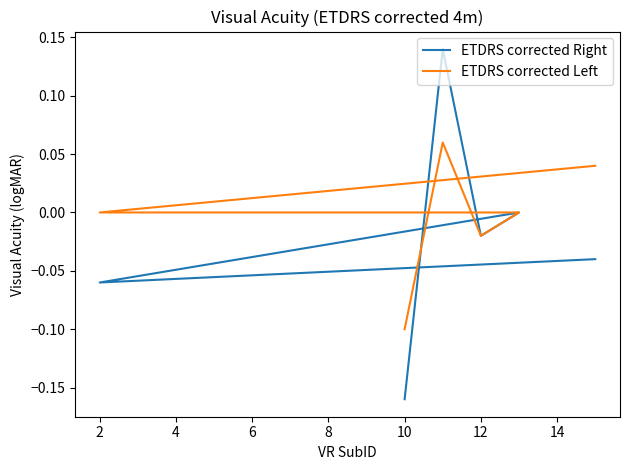

Reading left to right, extract all data points from this chart.

ETDRS corrected Right: -0.2	0.1	-0.0	0.0	-0.1	-0.0
ETDRS corrected Left: -0.1	0.1	-0.0	0.0	0.0	0.0